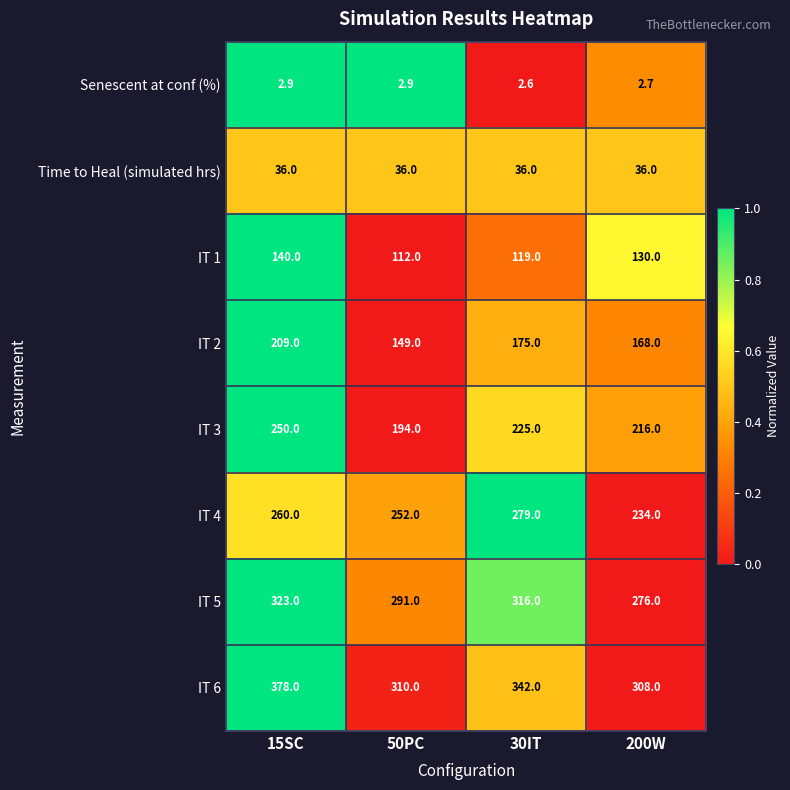

What is the sum of the IT 1 values at 15SC and 200W?

270.0